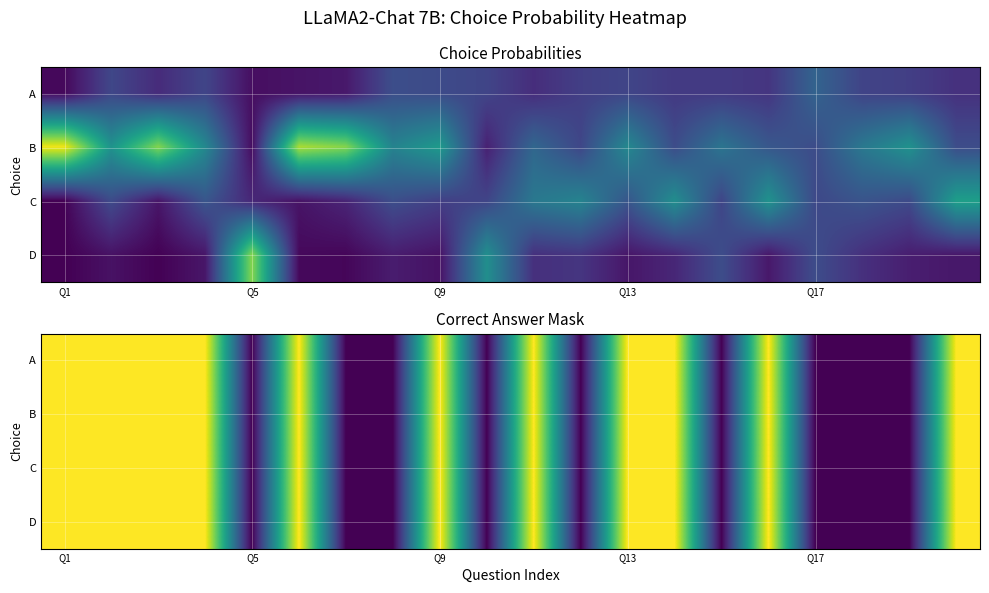

Between 18 and 9, which is larger?

18